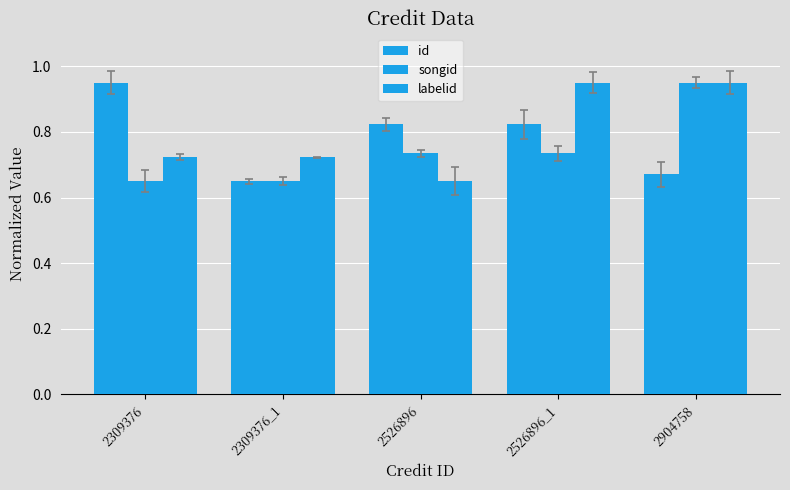

Which label corresponds to the largest value in the chart?

2309376